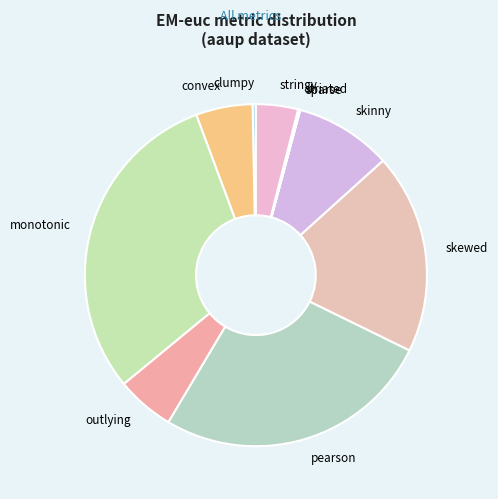

Between skewed and convex, which is larger?

skewed